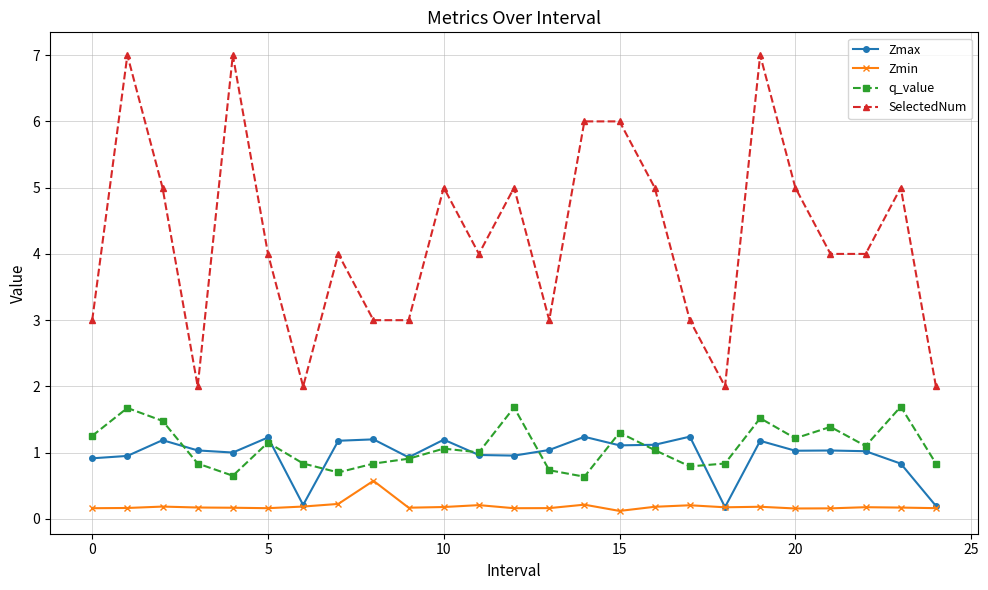

Which series has the largest total across all categories?

SelectedNum